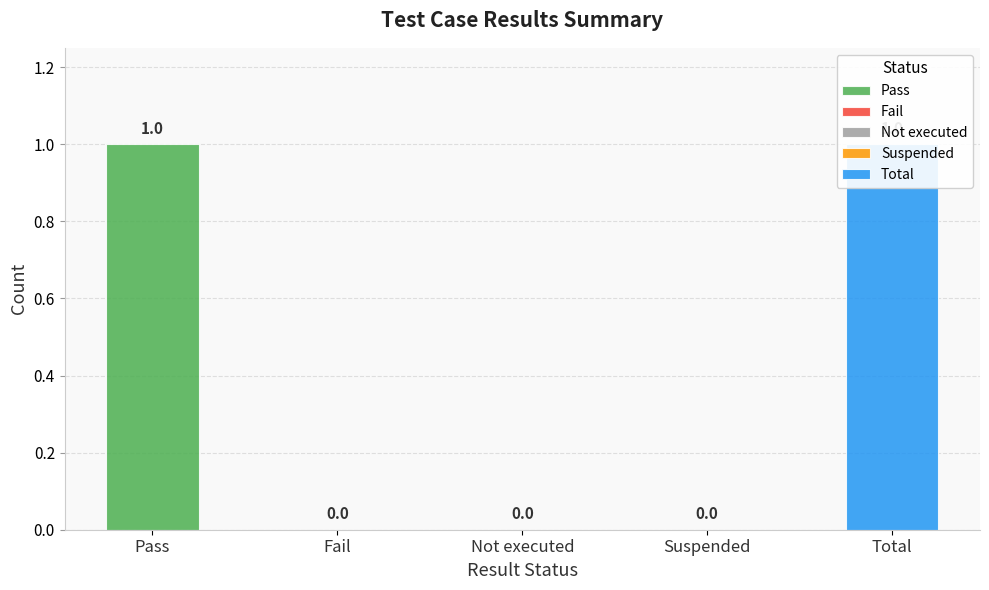

Reading left to right, list all the values displayed in this chart.

1	0	0	0	1